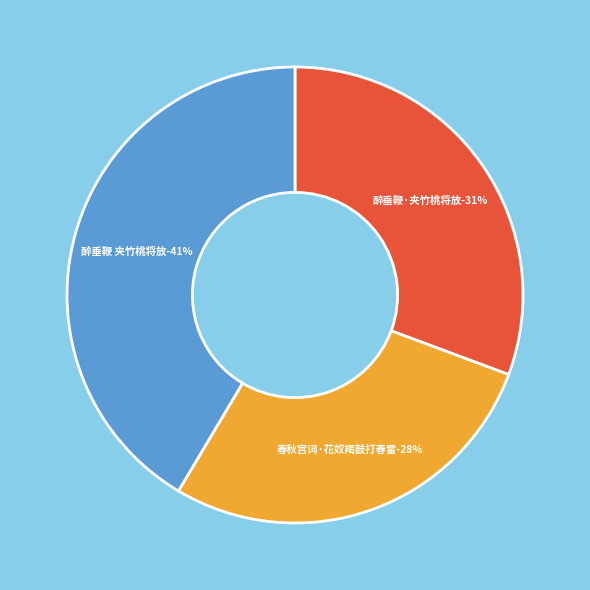

What is the smallest slice in the pie chart?

春秋宫词·花奴羯鼓打春雷